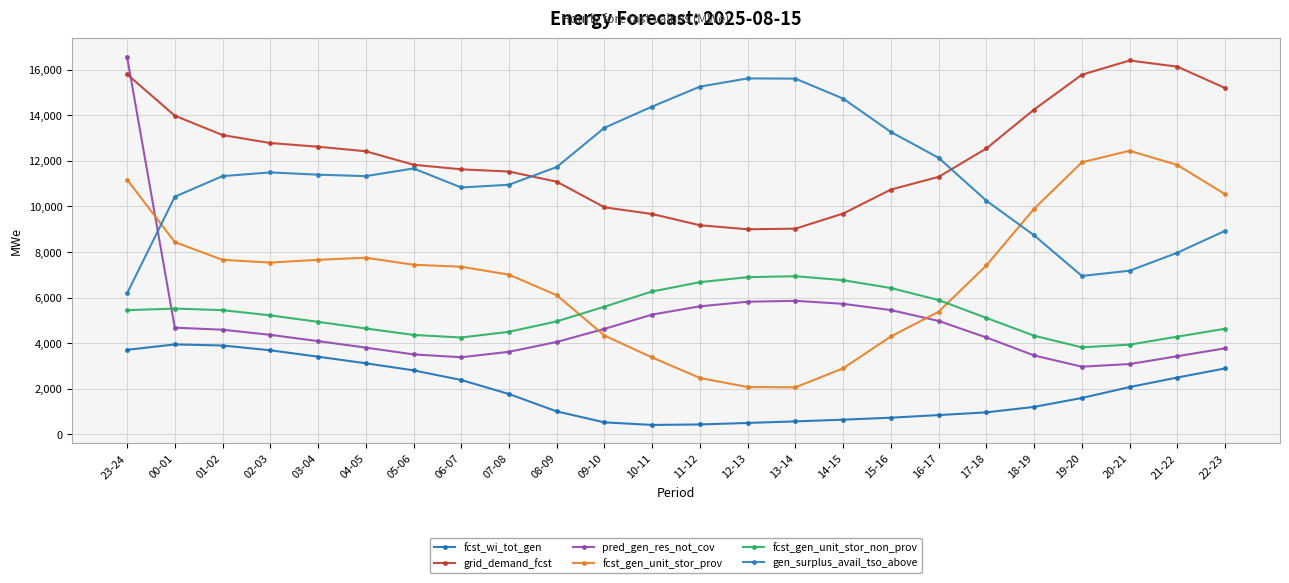

Reading left to right, what are all the values shown in this chart?

fcst_wi_tot_gen: 23-24=3704	00-01=3942	01-02=3894	02-03=3685	03-04=3403	04-05=3114	05-06=2805	06-07=2380	07-08=1765	08-09=1002	09-10=521	10-11=408	11-12=429	12-13=495	13-14=564	14-15=639	15-16=726	16-17=841	17-18=960	18-19=1200	19-20=1591	20-21=2070	21-22=2489	22-23=2888
grid_demand_fcst: 23-24=15799	00-01=13980	01-02=13131	02-03=12781	03-04=12619	04-05=12419	05-06=11828	06-07=11627	07-08=11529	08-09=11084	09-10=9960	10-11=9664	11-12=9172	12-13=8995	13-14=9023	14-15=9686	15-16=10738	16-17=11296	17-18=12543	18-19=14252	19-20=15778	20-21=16403	21-22=16132	22-23=15195
pred_gen_res_not_cov: 23-24=16566	00-01=4677	01-02=4587	02-03=4363	03-04=4087	04-05=3802	05-06=3504	06-07=3379	07-08=3618	08-09=4050	09-10=4624	10-11=5252	11-12=5614	12-13=5815	13-14=5855	14-15=5723	15-16=5449	16-17=4971	17-18=4246	18-19=3457	19-20=2965	20-21=3081	21-22=3423	22-23=3771
fcst_gen_unit_stor_prov: 23-24=11177	00-01=8435	01-02=7654	02-03=7534	03-04=7656	04-05=7747	05-06=7439	06-07=7352	07-08=7003	08-09=6102	09-10=4330	10-11=3368	11-12=2468	12-13=2071	13-14=2058	14-15=2895	15-16=4291	16-17=5377	17-18=7409	18-19=9897	19-20=11935	20-21=12441	21-22=11818	22-23=10536
fcst_gen_unit_stor_non_prov: 23-24=5445	00-01=5515	01-02=5446	02-03=5217	03-04=4933	04-05=4642	05-06=4359	06-07=4245	07-08=4496	08-09=4952	09-10=5599	10-11=6266	11-12=6674	12-13=6894	13-14=6935	14-15=6761	15-16=6417	16-17=5889	17-18=5104	18-19=4325	19-20=3813	20-21=3932	21-22=4284	22-23=4629
gen_surplus_avail_tso_above: 23-24=6179	00-01=10423	01-02=11329	02-03=11490	03-04=11392	04-05=11328	05-06=11665	06-07=10829	07-08=10950	08-09=11727	09-10=13450	10-11=14382	11-12=15257	12-13=15616	13-14=15607	14-15=14730	15-16=13265	16-17=12130	17-18=10250	18-19=8729	19-20=6946	20-21=7177	21-22=7966	22-23=8928